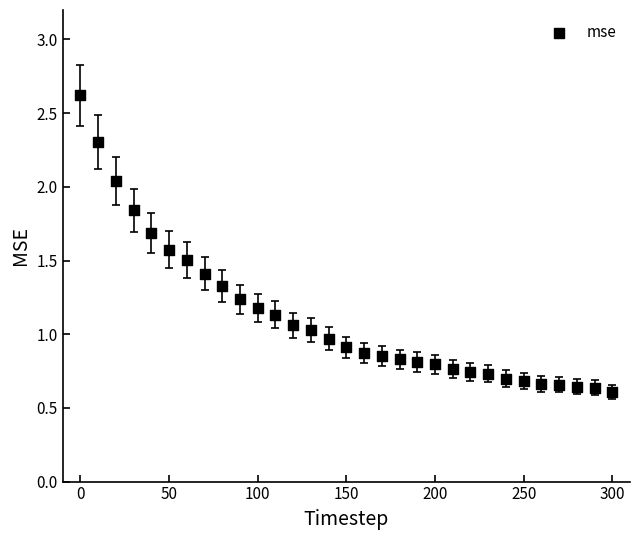

What is the range of X values (max minus min)?

300.0